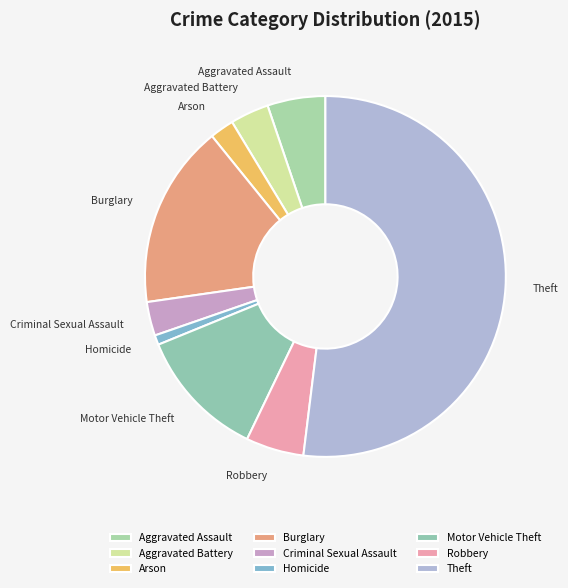

Which slice is the largest?

Theft